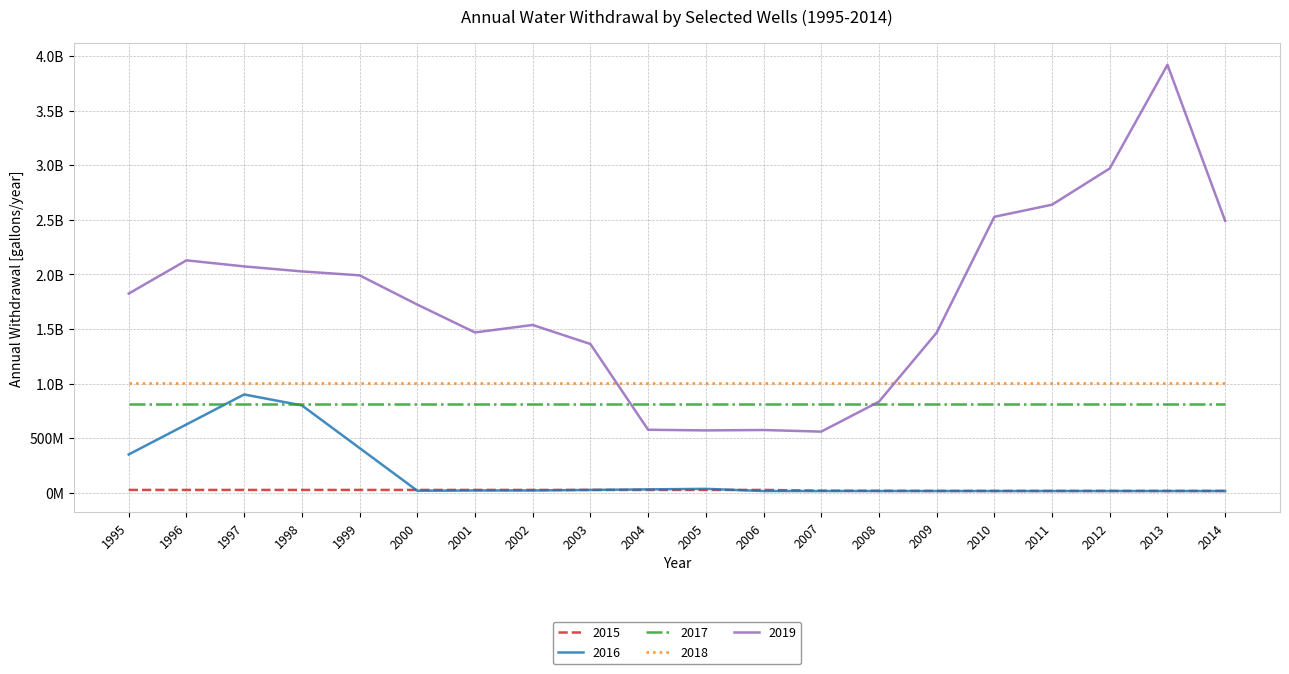

What is the spread (max minus min) of values at 2014?

2475921906